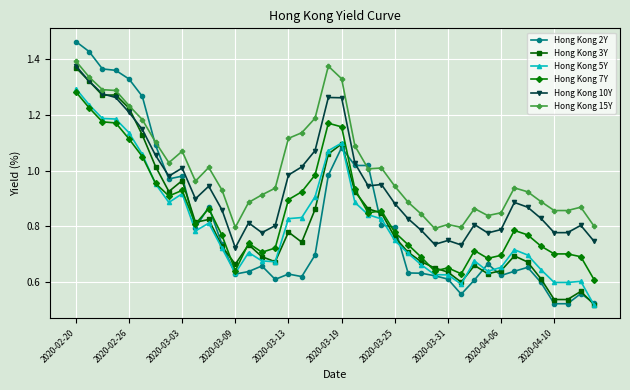

True or false: Hong Kong 10Y and Hong Kong 5Y cross at least once.

False